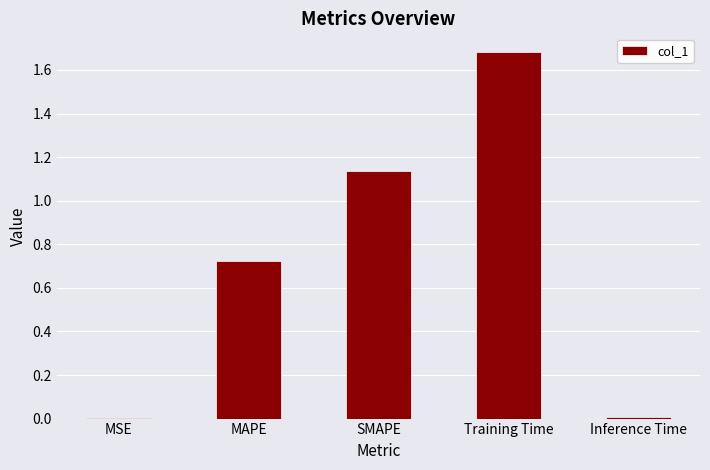

Between Inference Time and MAPE, which is larger?

MAPE